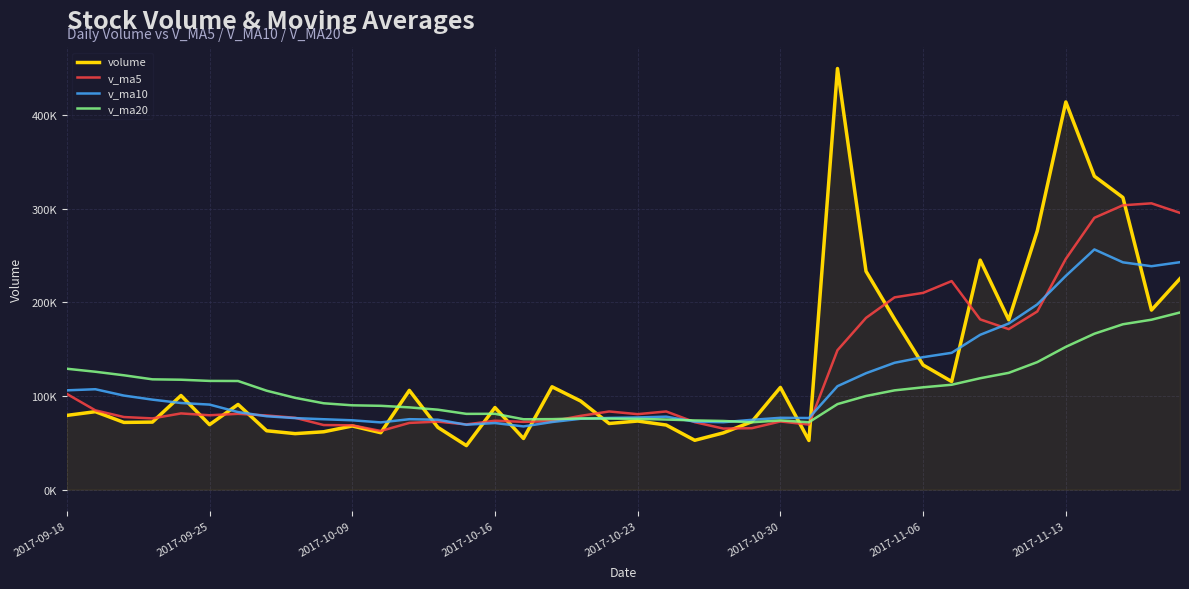

Does the chart display data point markers on the line(s)?

No